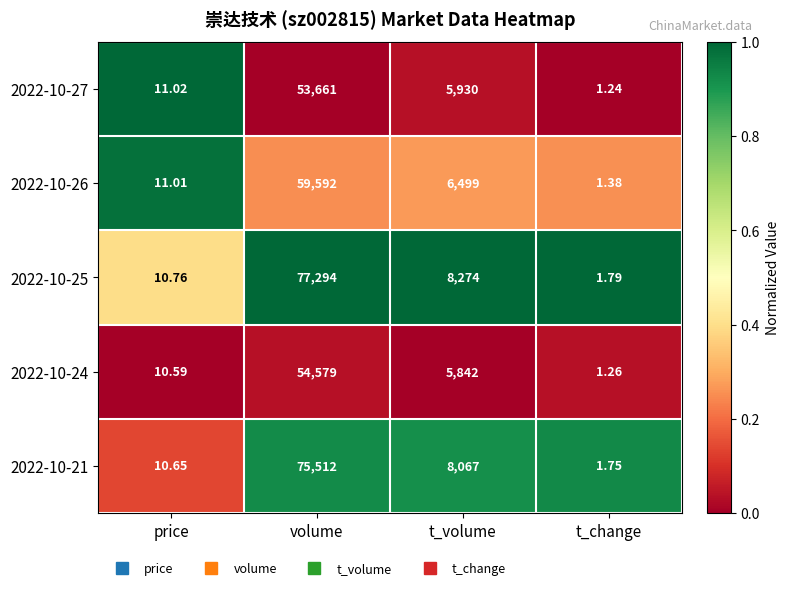

Is the value of 2022-10-25 at t_volume greater than the value of 2022-10-27 at volume?

No